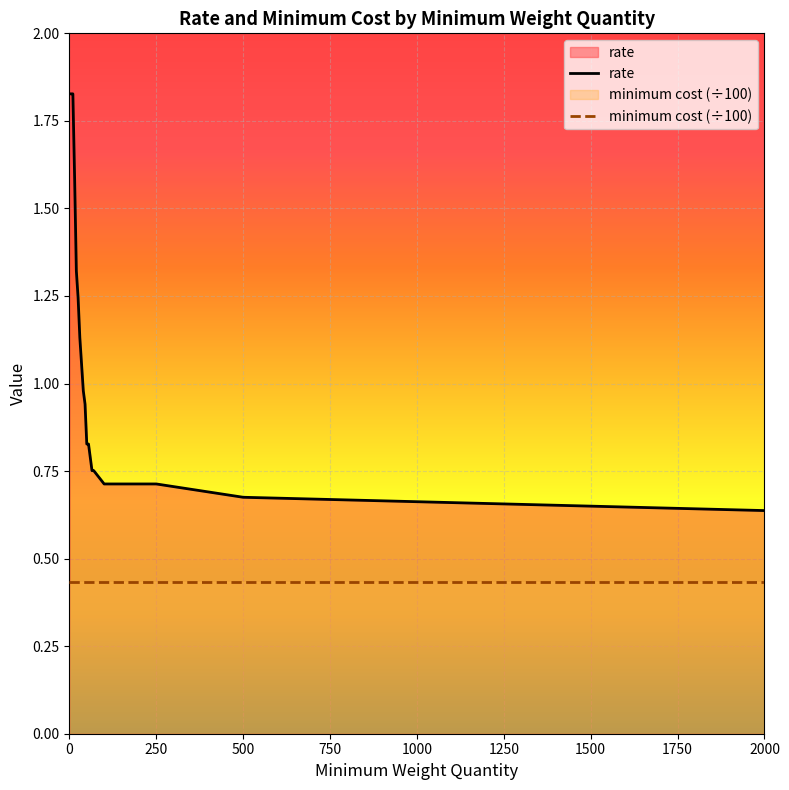

Reading left to right, transcribe all the data shown in this chart.

0=1.8	5=1.8	10=1.8	15=1.6	20=1.3	25=1.2	30=1.1	35=1.1	40=1.0	45=0.9	50=0.8	55=0.8	60=0.8	65=0.8	70=0.8	100=0.7	250=0.7	500=0.7	2000=0.6